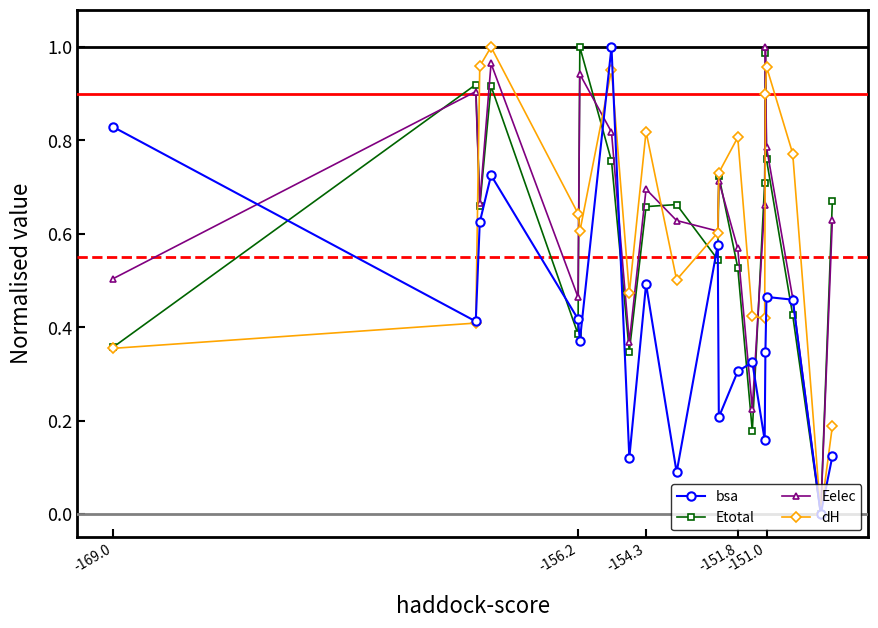

In Eelec, how many points are higher than both neighbors (excluding endpoints)?

6